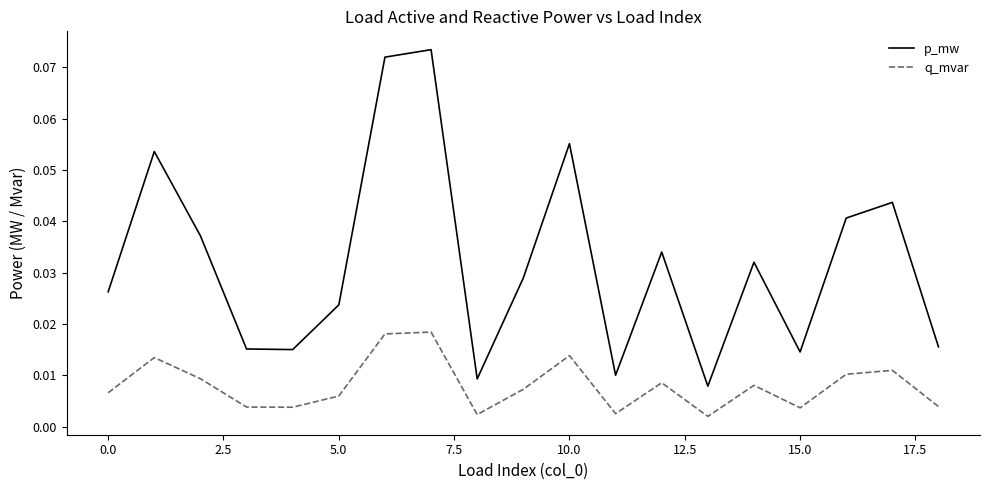

Is this an area chart (filled region under the line)?

No